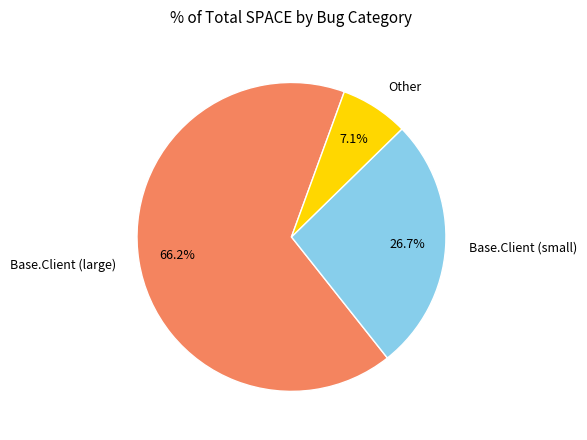

Which has a higher value, Base.Client (small) or Other?

Base.Client (small)